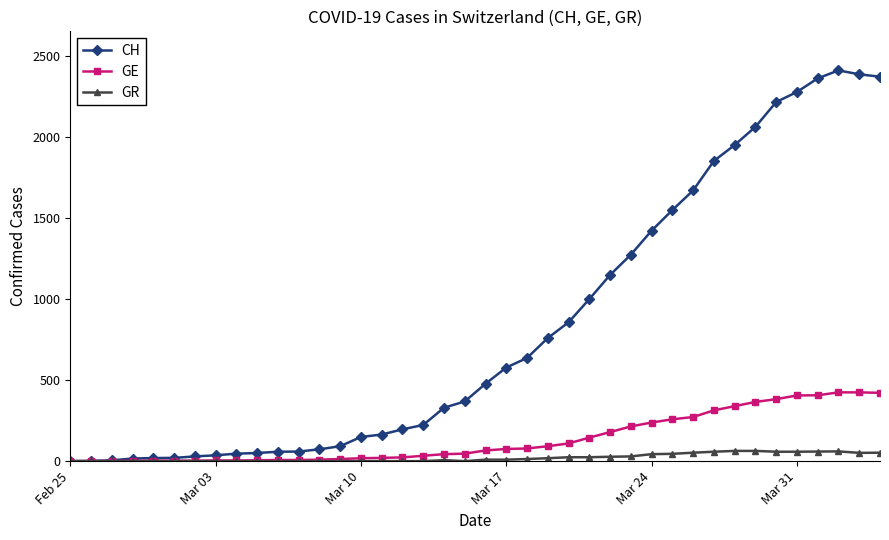

Which series has the largest total across all categories?

CH